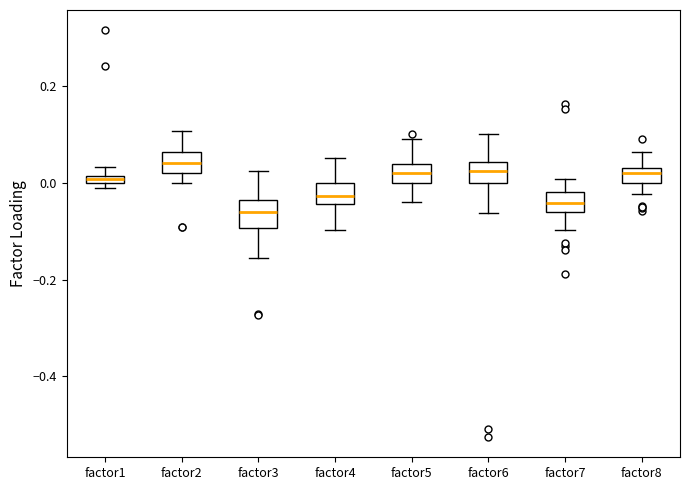

Where is the upper edge of the box for factor1 on the y-axis? The values are not printed on the chart, so give them approximately, as read against the axis.

0.02